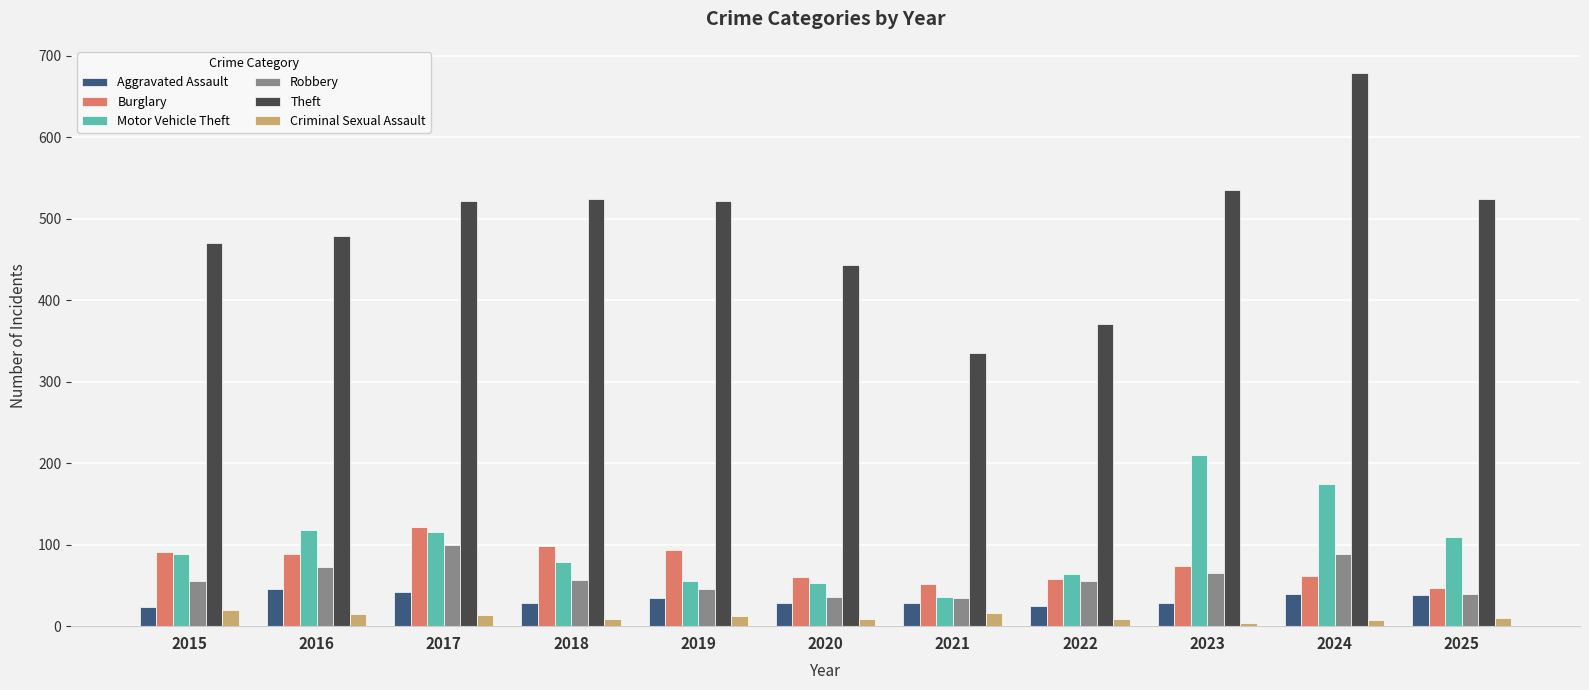

What is the value of the Theft bar at the 5th from the left?

522